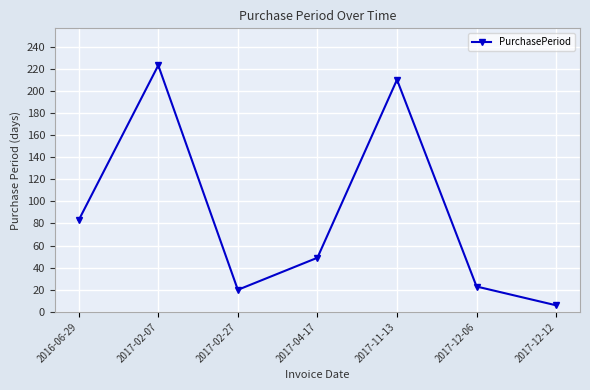

Approximately how many times larger is the value at 2017-02-07 compared to 2017-12-12?

37.2